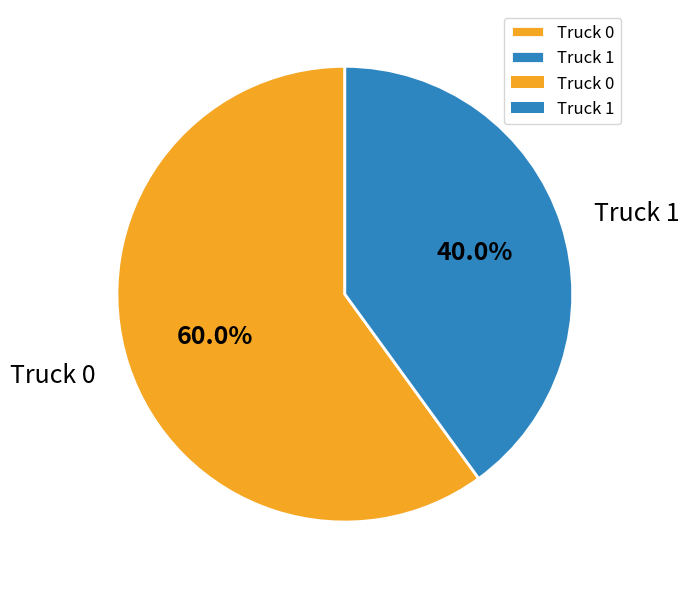

What is the majority slice?

Truck 0